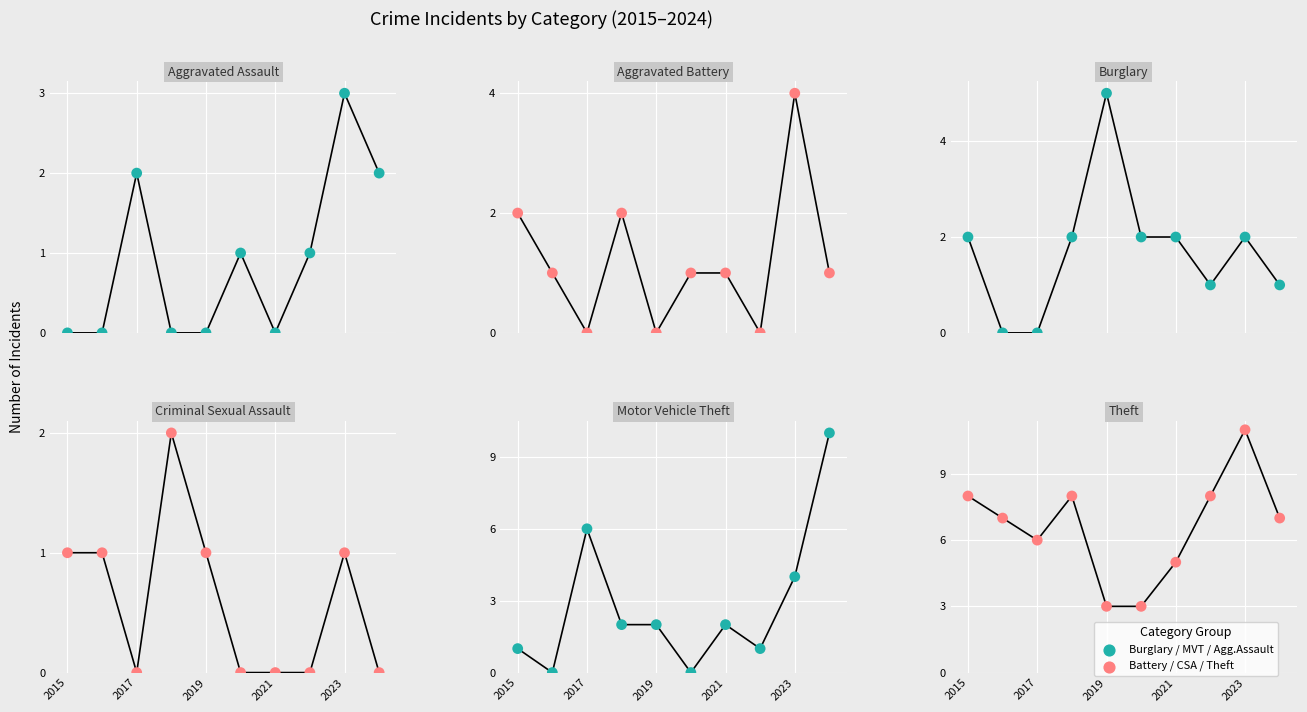

Which series contains the lowest Y value?

Aggravated Assault